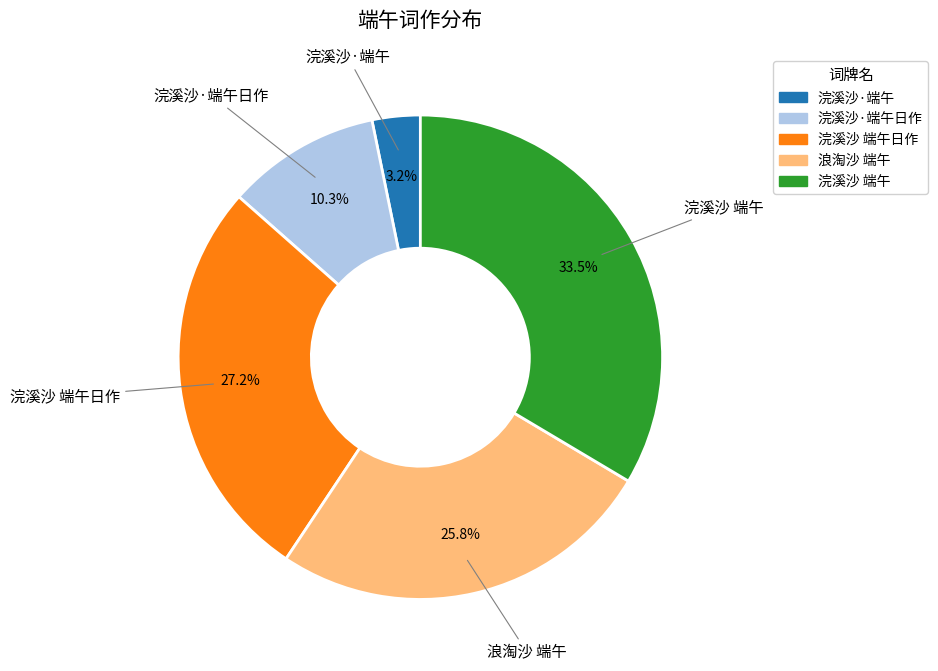

Does 浣溪沙·端午日作 represent more than half of the total?

No